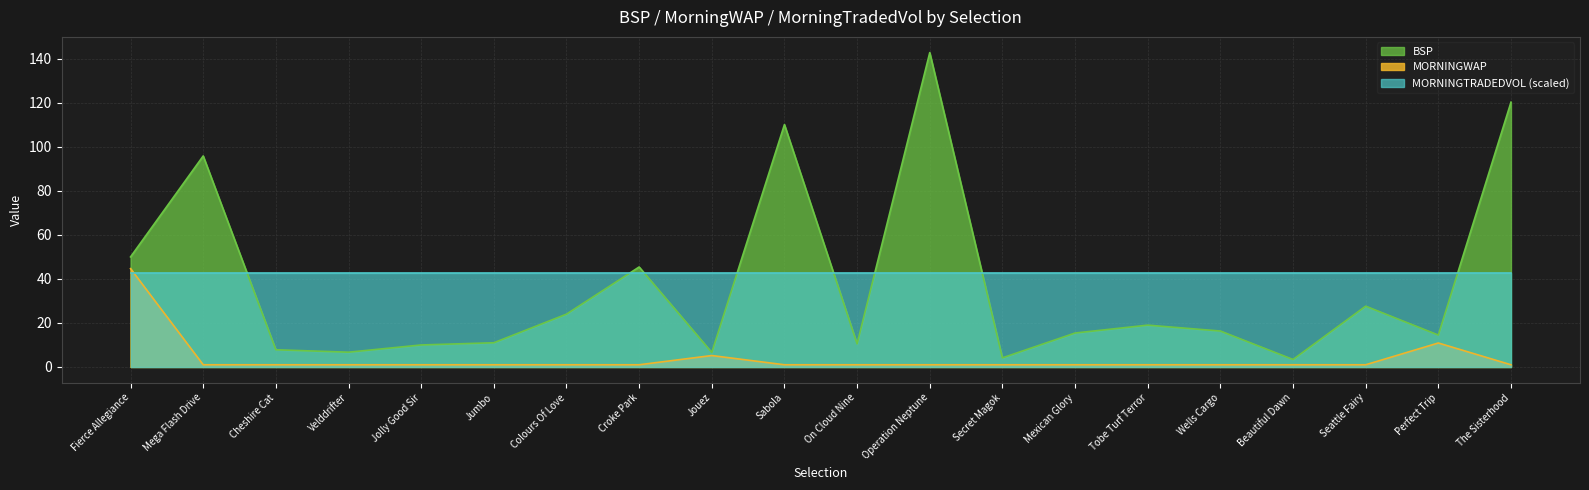

Between Operation Neptune and Velddrifter, which is larger?

Operation Neptune